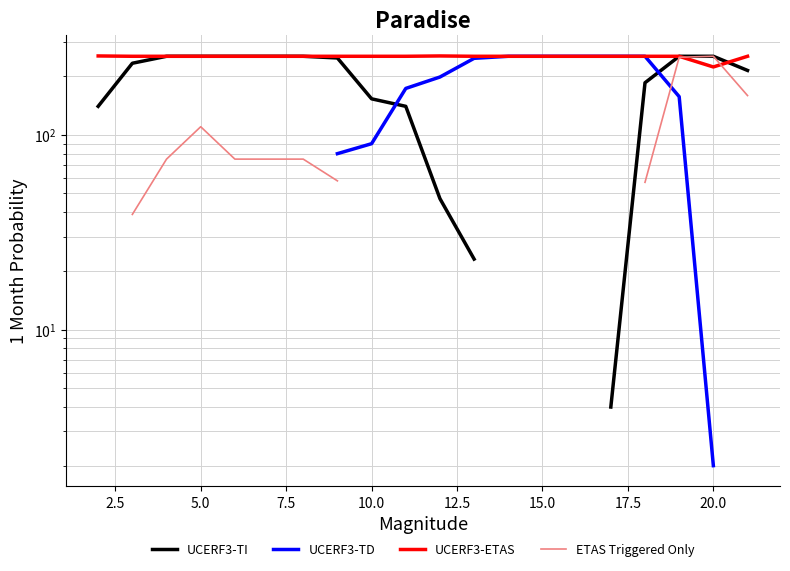

Which series ends up on top after the final intersection of UCERF3-ETAS and ETAS Triggered Only?

UCERF3-ETAS